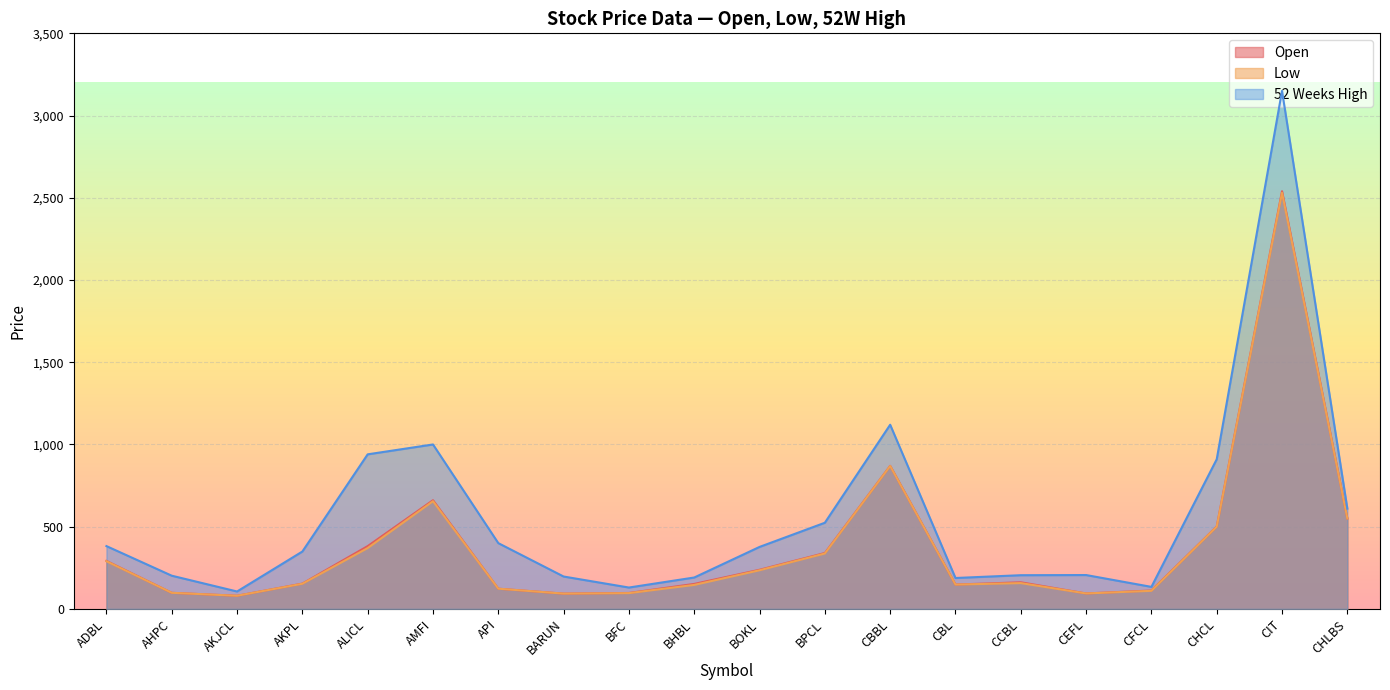

Where is the first local minimum for Open?

AKJCL